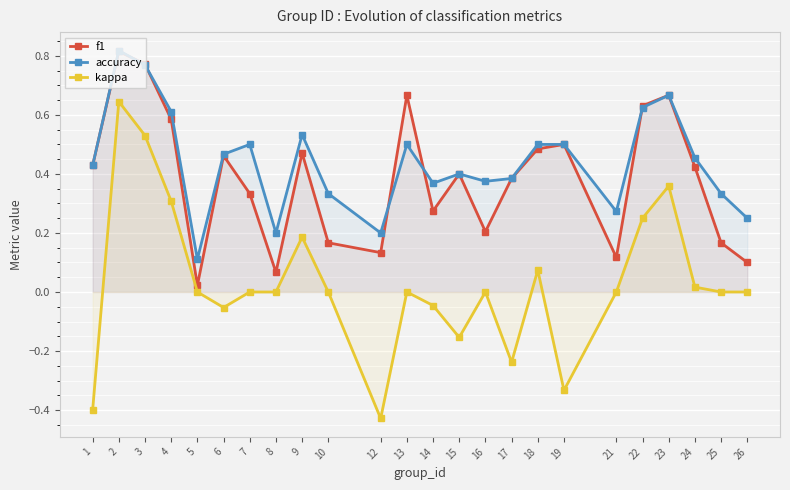

What is the difference between the maximum and second lowest values in the f1 series?

0.7